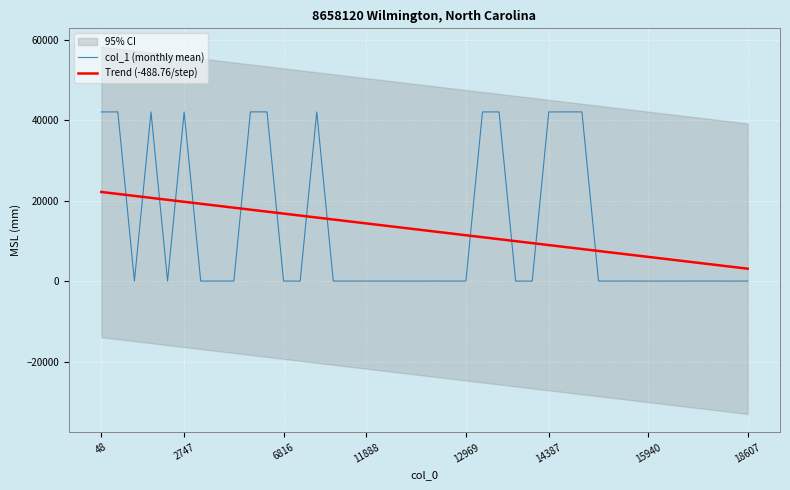

How many lines are shown in the chart?

2